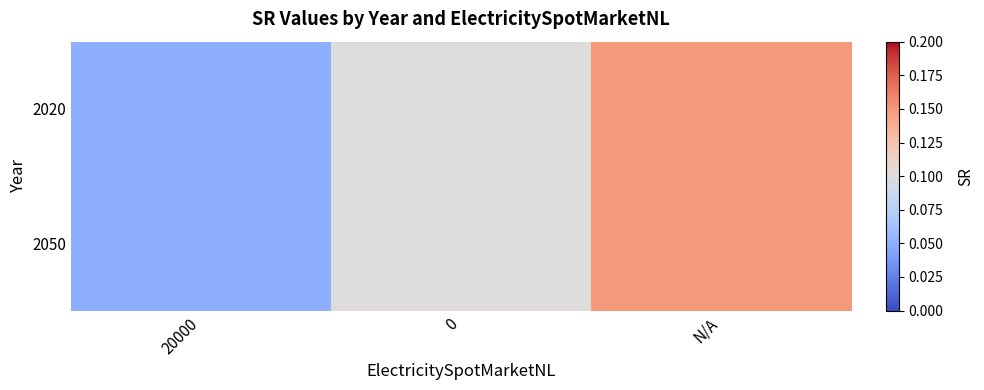

Reading right to left, transcribe all the data shown in this chart.

2020: N/A=0.1	0=0.1	20000=0.1
2050: N/A=0.1	0=0.1	20000=0.1